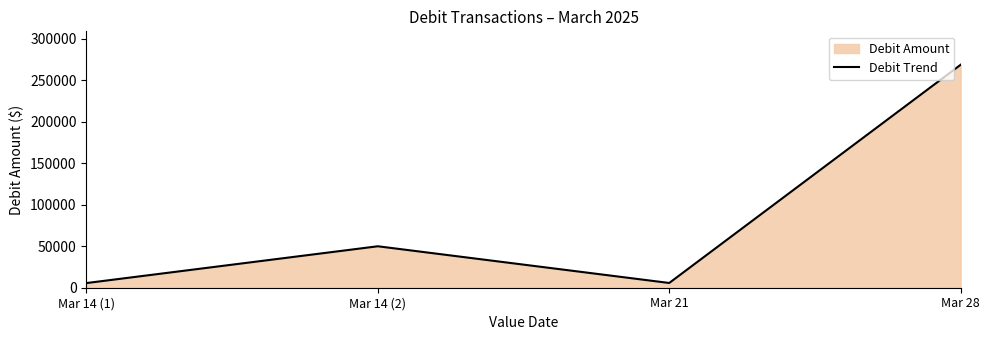

Approximately how many times larger is the value at Mar 28 compared to Mar 14 (1)?

47.9